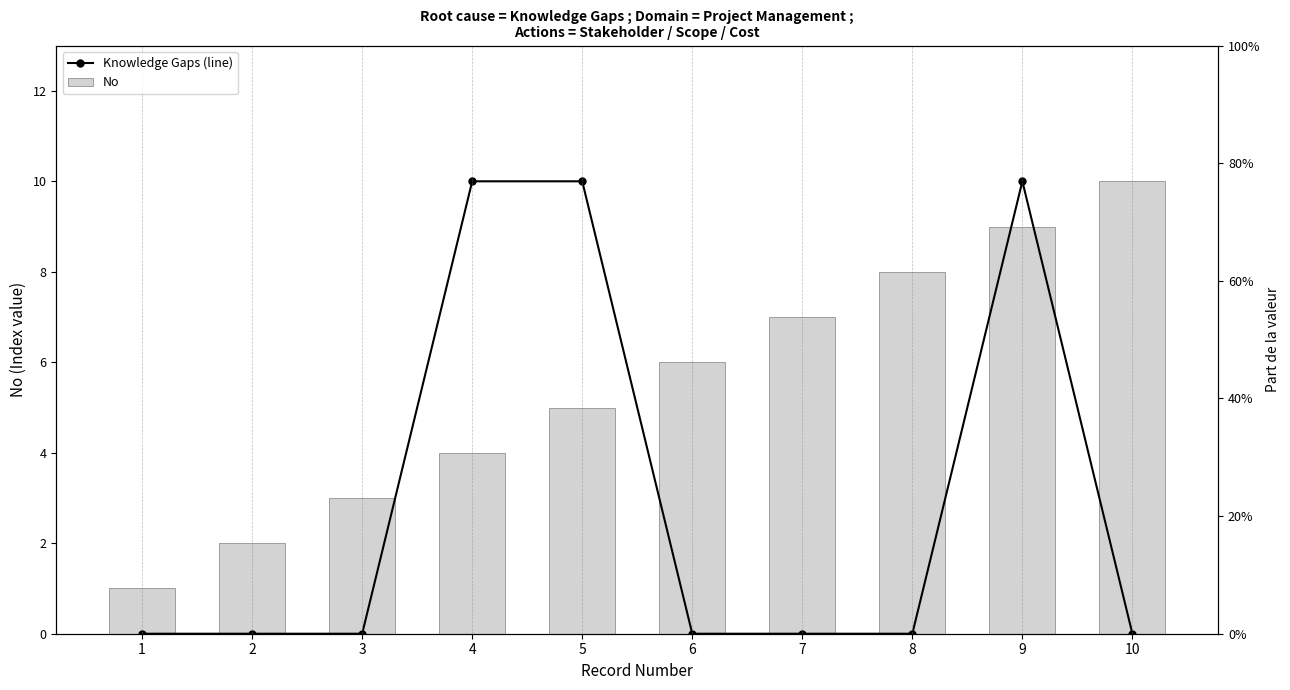

At which label is No closest to 5?

5